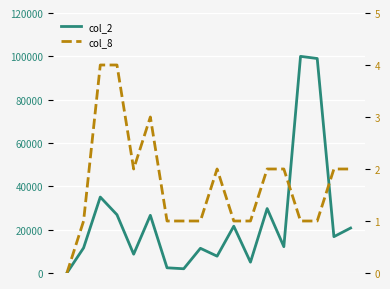

At how many categories does at least one series exceed 33606?

3